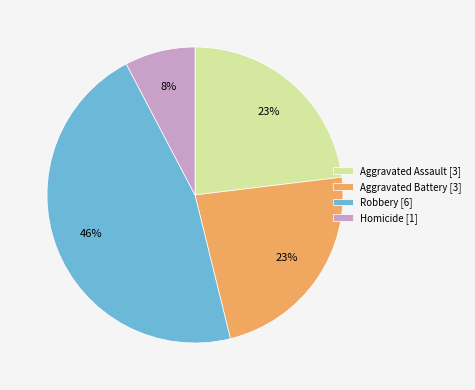

Between Aggravated Assault [3] and Homicide [1], which is larger?

Aggravated Assault [3]